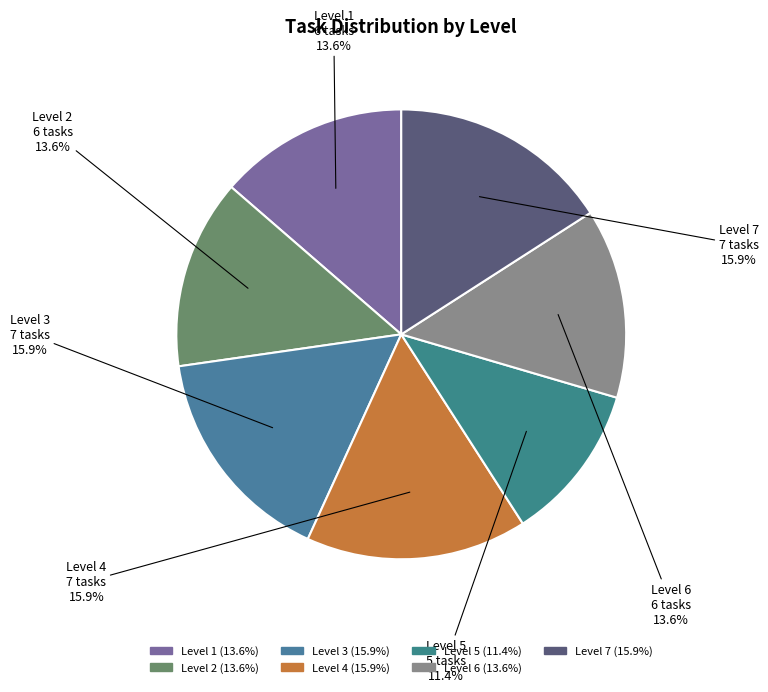

To the nearest percent, what is the combined percentage of Level 6 and Level 4?

30%